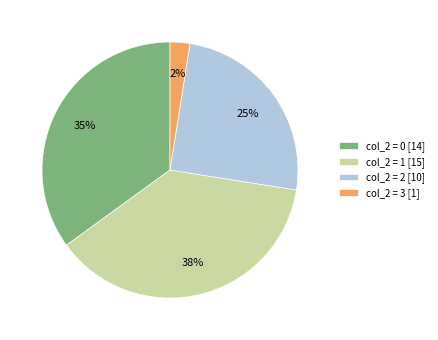

Which has a higher value, col_2 = 2 [10] or col_2 = 0 [14]?

col_2 = 0 [14]